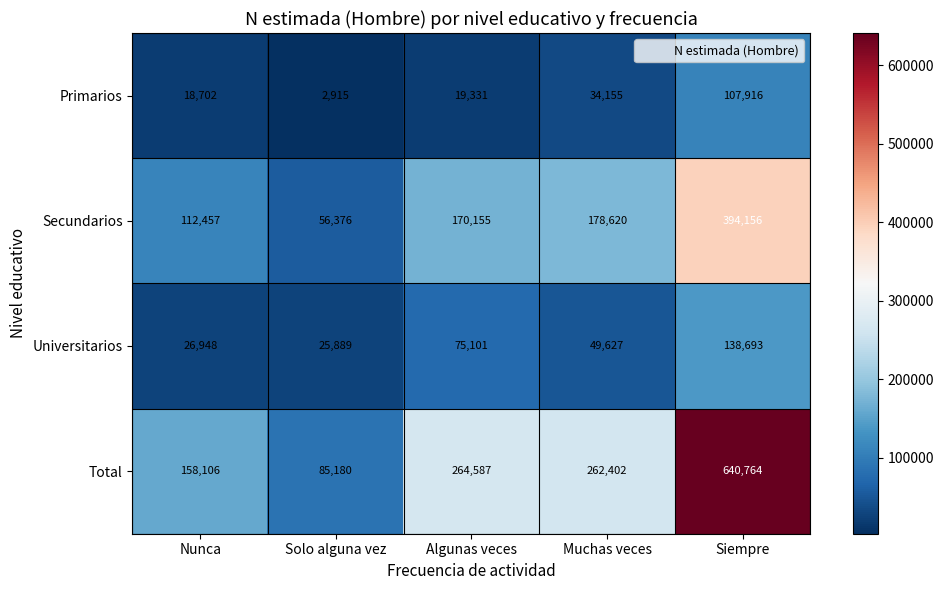

List the series in order of their peak value, highest first.

Total, Secundarios, Universitarios, Primarios